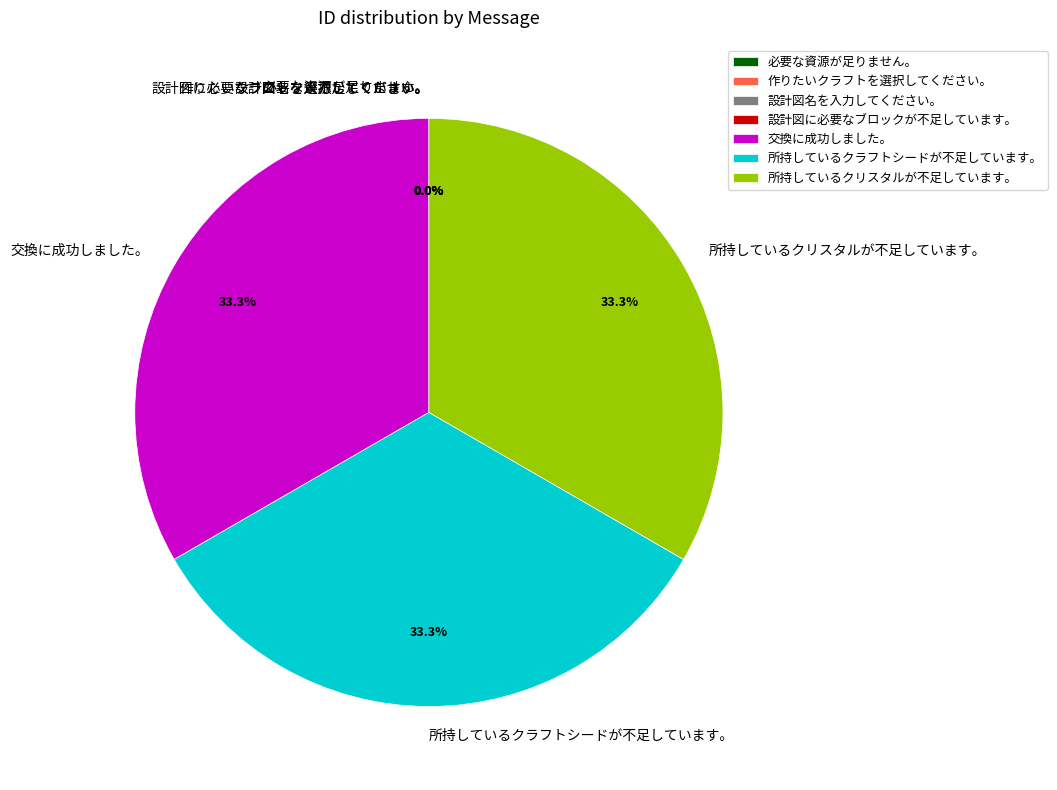

Does 所持しているクラフトシードが不足しています。 represent more than half of the total?

No